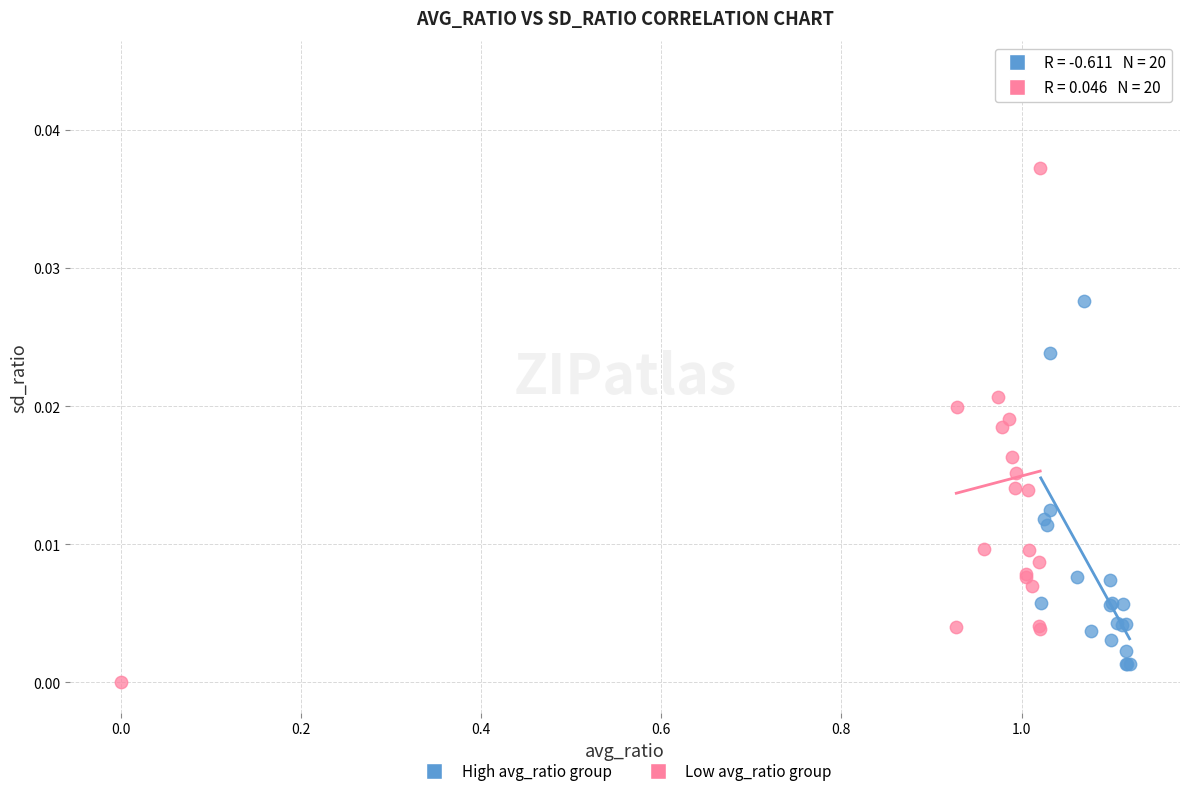

What are all the series names shown in the legend?

High avg_ratio group, Low avg_ratio group